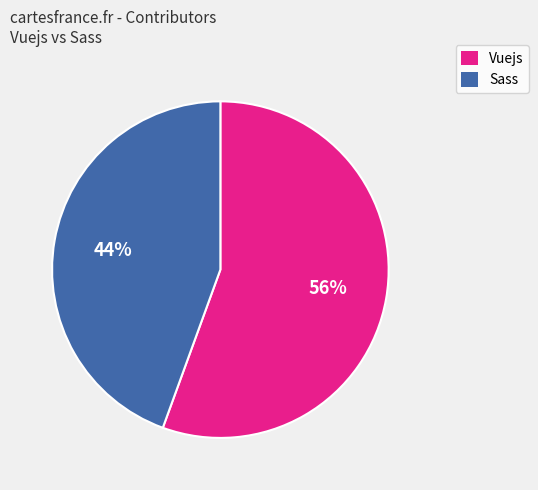

What is the smallest slice in the pie chart?

Sass